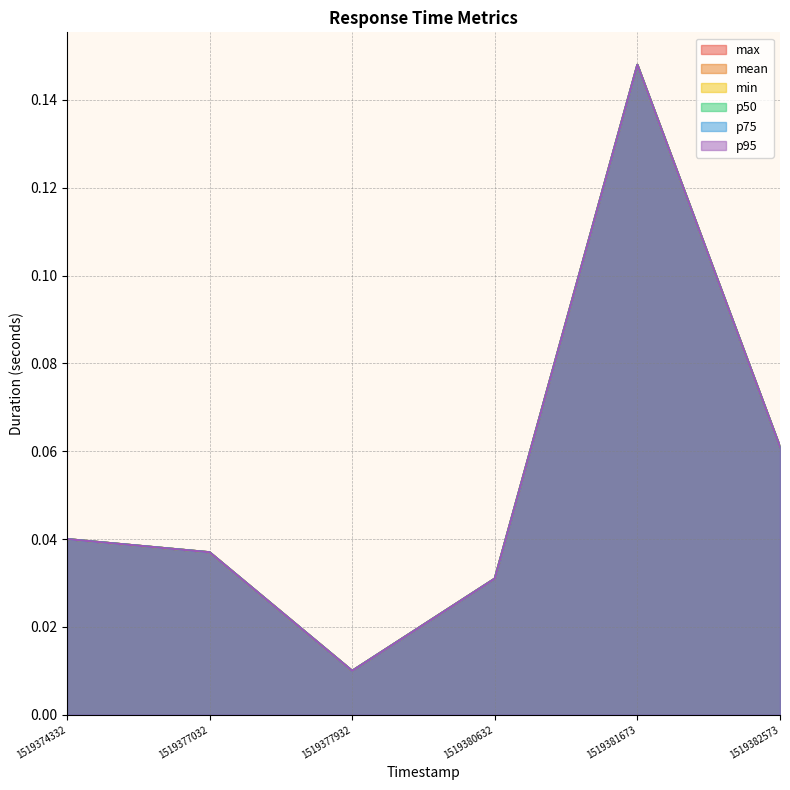

What is the sum of the p50 values at 1519377032 and 1519381673?

0.2